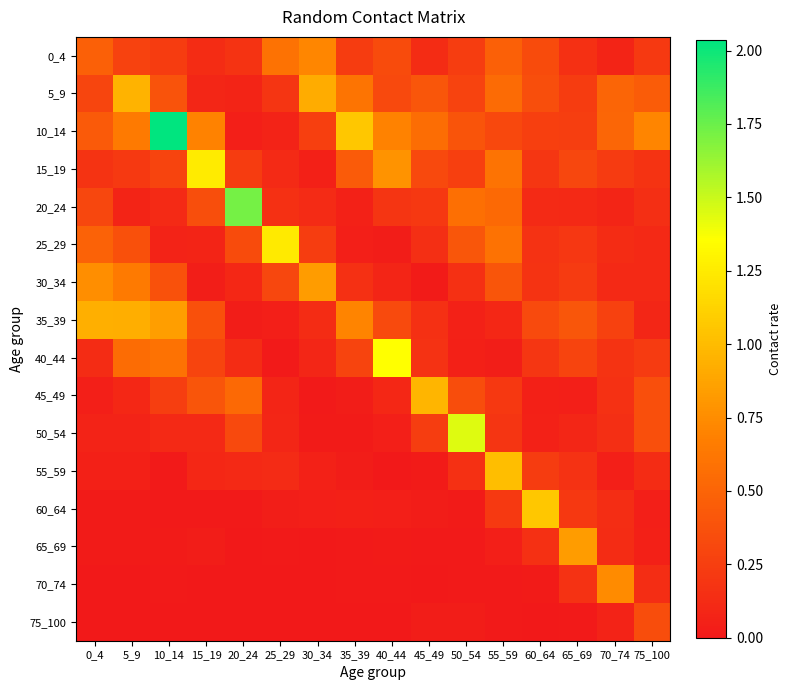

Reading left to right, list all the values displayed in this chart.

0_4: 0_4=0.5	5_9=0.3	10_14=0.2	15_19=0.1	20_24=0.2	25_29=0.6	30_34=0.7	35_39=0.2	40_44=0.3	45_49=0.1	50_54=0.2	55_59=0.5	60_64=0.3	65_69=0.2	70_74=0.1	75_100=0.2
5_9: 0_4=0.3	5_9=1.0	10_14=0.4	15_19=0.1	20_24=0.1	25_29=0.2	30_34=0.9	35_39=0.6	40_44=0.3	45_49=0.4	50_54=0.3	55_59=0.5	60_64=0.4	65_69=0.2	70_74=0.5	75_100=0.5
10_14: 0_4=0.4	5_9=0.7	10_14=2.0	15_19=0.7	20_24=0.0	25_29=0.1	30_34=0.3	35_39=1.1	40_44=0.7	45_49=0.6	50_54=0.4	55_59=0.3	60_64=0.3	65_69=0.2	70_74=0.5	75_100=0.7
15_19: 0_4=0.2	5_9=0.2	10_14=0.3	15_19=1.3	20_24=0.2	25_29=0.1	30_34=0.1	35_39=0.4	40_44=0.8	45_49=0.3	50_54=0.3	55_59=0.6	60_64=0.2	65_69=0.3	70_74=0.2	75_100=0.2
20_24: 0_4=0.3	5_9=0.1	10_14=0.1	15_19=0.4	20_24=1.7	25_29=0.2	30_34=0.1	35_39=0.1	40_44=0.2	45_49=0.2	50_54=0.6	55_59=0.5	60_64=0.1	65_69=0.1	70_74=0.1	75_100=0.1
25_29: 0_4=0.5	5_9=0.4	10_14=0.1	15_19=0.1	20_24=0.3	25_29=1.2	30_34=0.2	35_39=0.0	40_44=0.0	45_49=0.2	50_54=0.4	55_59=0.6	60_64=0.2	65_69=0.2	70_74=0.1	75_100=0.1
30_34: 0_4=0.8	5_9=0.6	10_14=0.4	15_19=0.0	20_24=0.1	25_29=0.3	30_34=0.8	35_39=0.2	40_44=0.1	45_49=0.0	50_54=0.2	55_59=0.4	60_64=0.2	65_69=0.2	70_74=0.1	75_100=0.1
35_39: 0_4=0.9	5_9=0.9	10_14=0.8	15_19=0.4	20_24=0.0	25_29=0.0	30_34=0.1	35_39=0.7	40_44=0.3	45_49=0.2	50_54=0.1	55_59=0.1	60_64=0.3	65_69=0.4	70_74=0.3	75_100=0.1
40_44: 0_4=0.1	5_9=0.5	10_14=0.6	15_19=0.3	20_24=0.1	25_29=0.0	30_34=0.1	35_39=0.3	40_44=1.4	45_49=0.2	50_54=0.1	55_59=0.0	60_64=0.2	65_69=0.3	70_74=0.2	75_100=0.2
45_49: 0_4=0.0	5_9=0.1	10_14=0.2	15_19=0.4	20_24=0.5	25_29=0.1	30_34=0.0	35_39=0.0	40_44=0.1	45_49=1.0	50_54=0.3	55_59=0.2	60_64=0.1	65_69=0.0	70_74=0.2	75_100=0.4
50_54: 0_4=0.1	5_9=0.1	10_14=0.1	15_19=0.1	20_24=0.3	25_29=0.1	30_34=0.0	35_39=0.0	40_44=0.0	45_49=0.2	50_54=1.4	55_59=0.2	60_64=0.1	65_69=0.1	70_74=0.2	75_100=0.4
55_59: 0_4=0.1	5_9=0.1	10_14=0.0	15_19=0.1	20_24=0.1	25_29=0.1	30_34=0.1	35_39=0.0	40_44=0.0	45_49=0.0	50_54=0.2	55_59=1.0	60_64=0.2	65_69=0.2	70_74=0.0	75_100=0.1
60_64: 0_4=0.0	5_9=0.0	10_14=0.0	15_19=0.0	20_24=0.0	25_29=0.0	30_34=0.0	35_39=0.1	40_44=0.0	45_49=0.0	50_54=0.0	55_59=0.2	60_64=1.1	65_69=0.2	70_74=0.1	75_100=0.0
65_69: 0_4=0.0	5_9=0.0	10_14=0.0	15_19=0.0	20_24=0.0	25_29=0.0	30_34=0.0	35_39=0.0	40_44=0.0	45_49=0.0	50_54=0.0	55_59=0.0	60_64=0.2	65_69=0.8	70_74=0.1	75_100=0.0
70_74: 0_4=0.0	5_9=0.0	10_14=0.0	15_19=0.0	20_24=0.0	25_29=0.0	30_34=0.0	35_39=0.0	40_44=0.0	45_49=0.0	50_54=0.0	55_59=0.0	60_64=0.0	65_69=0.2	70_74=0.7	75_100=0.1
75_100: 0_4=0.0	5_9=0.0	10_14=0.0	15_19=0.0	20_24=0.0	25_29=0.0	30_34=0.0	35_39=0.0	40_44=0.0	45_49=0.0	50_54=0.0	55_59=0.0	60_64=0.0	65_69=0.0	70_74=0.1	75_100=0.3